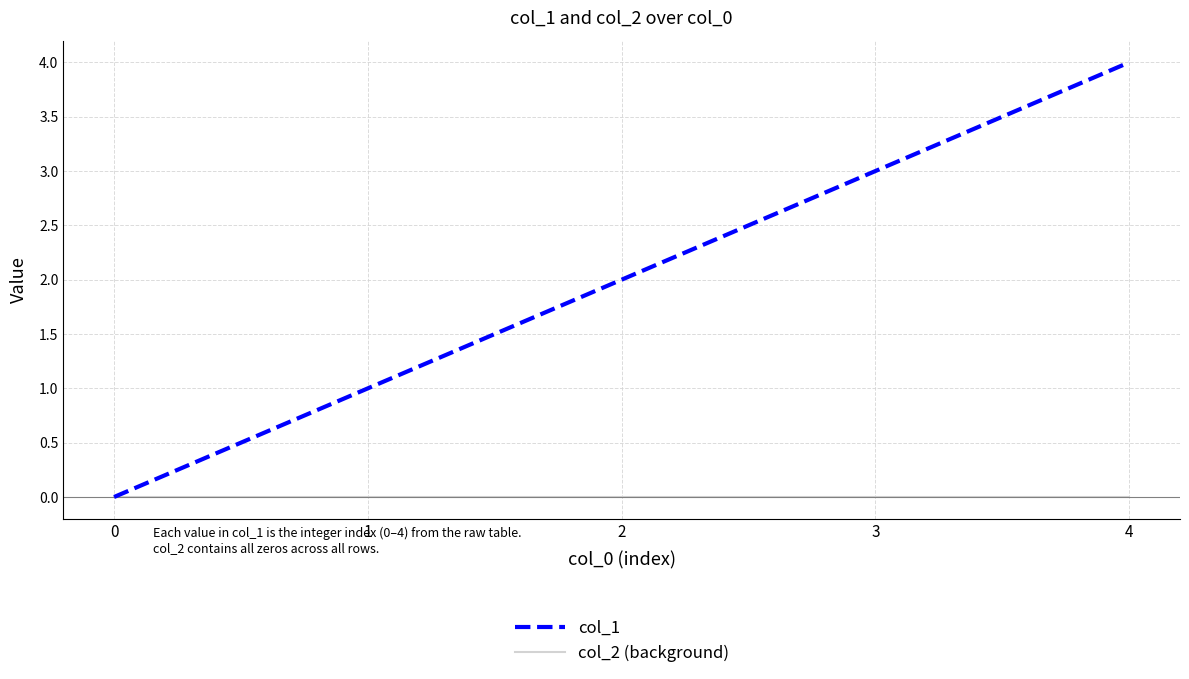

Is the value of col_2 (background) at 4 greater than the value of col_1 at 1?

No